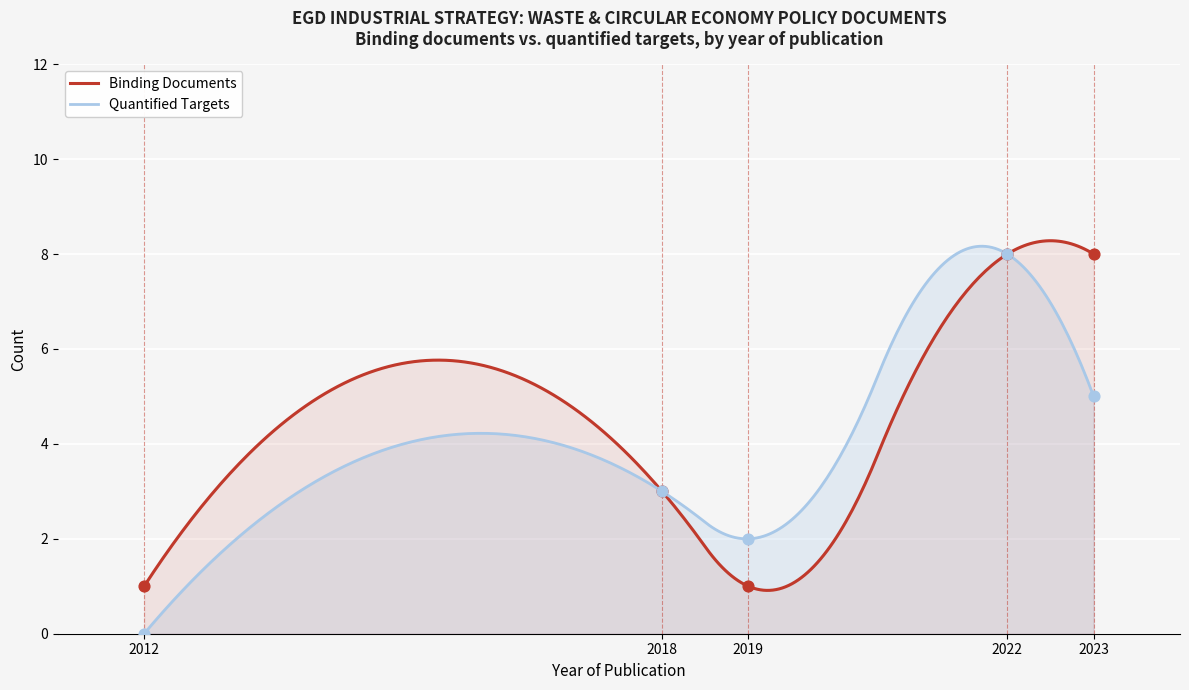

What is the maximum value for Binding Documents?

8.3